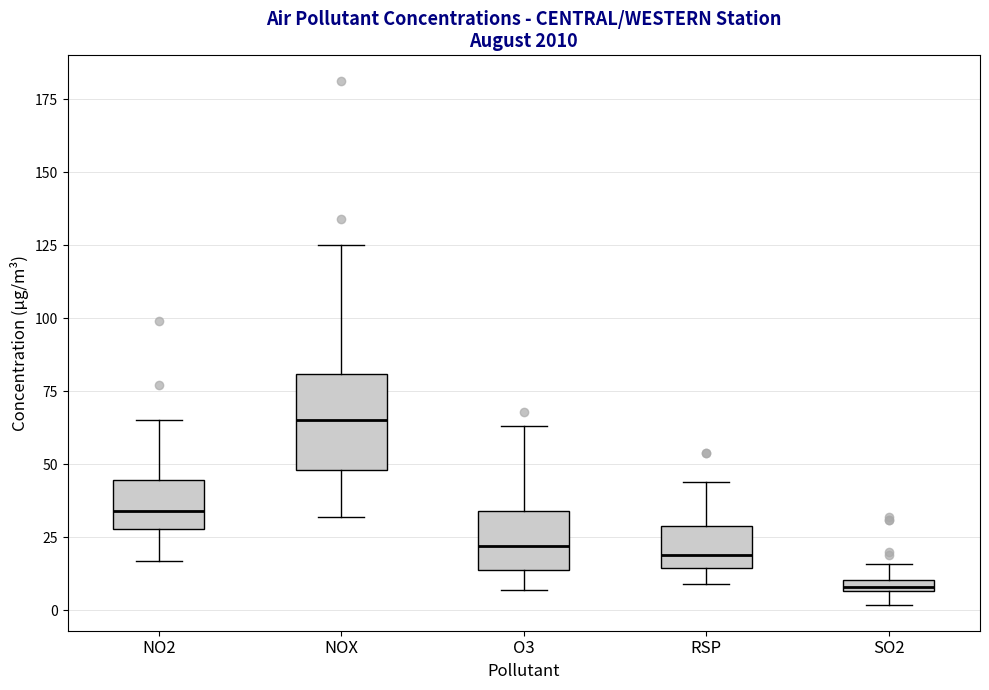

Where does the median line of the box for O3 sit on the y-axis? The values are not printed on the chart, so give them approximately, as read against the axis.

20